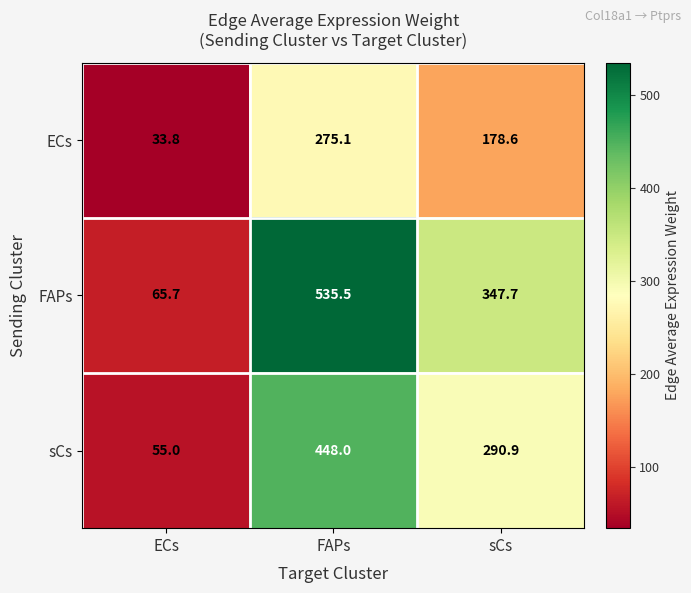

What is the difference between the highest and lowest values at sCs?

169.1